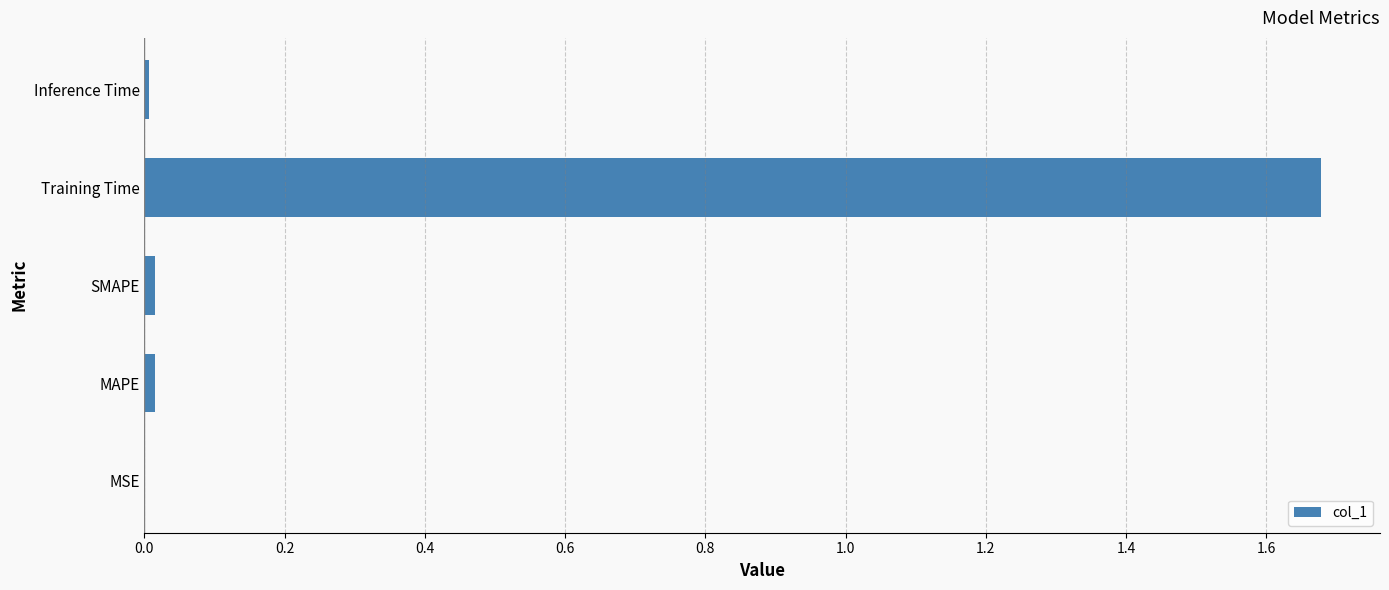

Which category has the highest value across all series?

Training Time